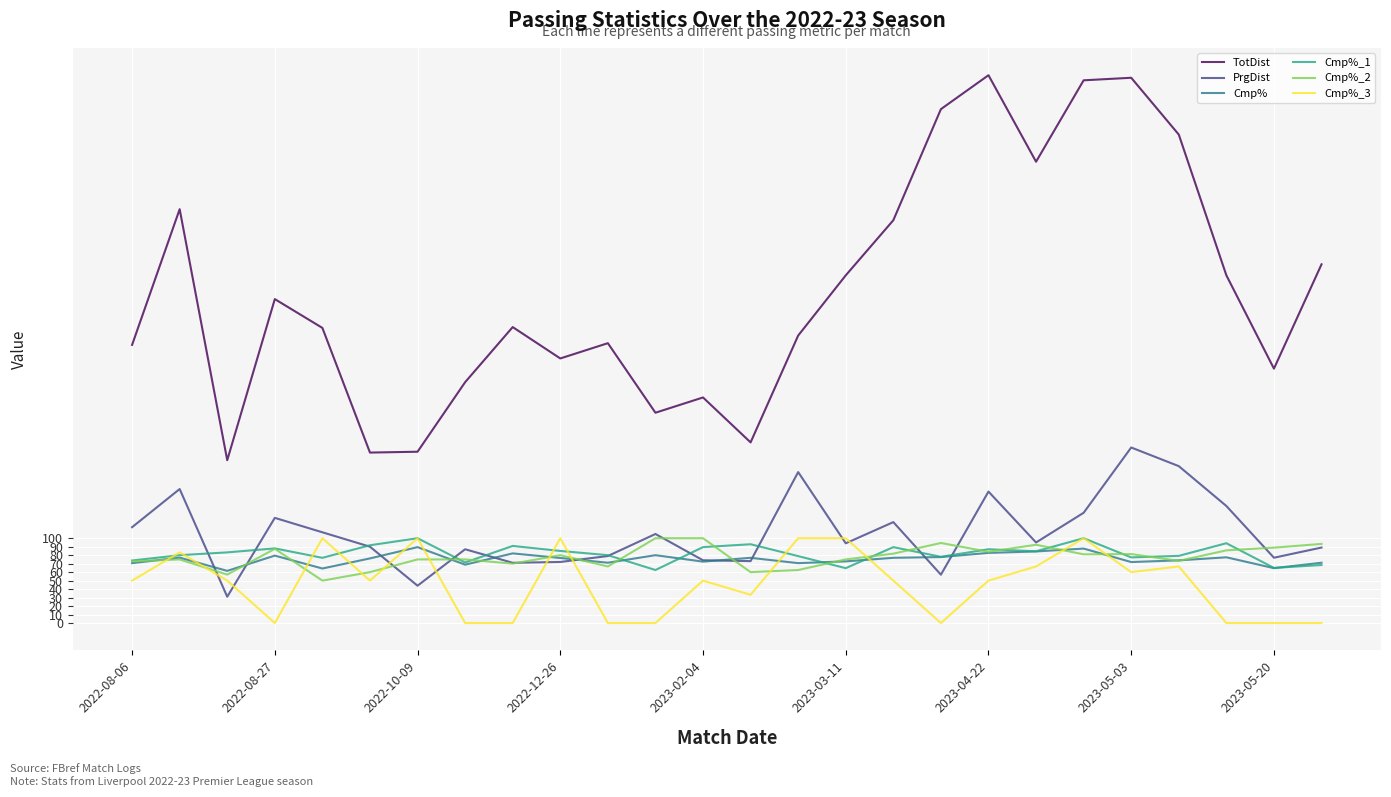

Which series has the largest total across all categories?

TotDist